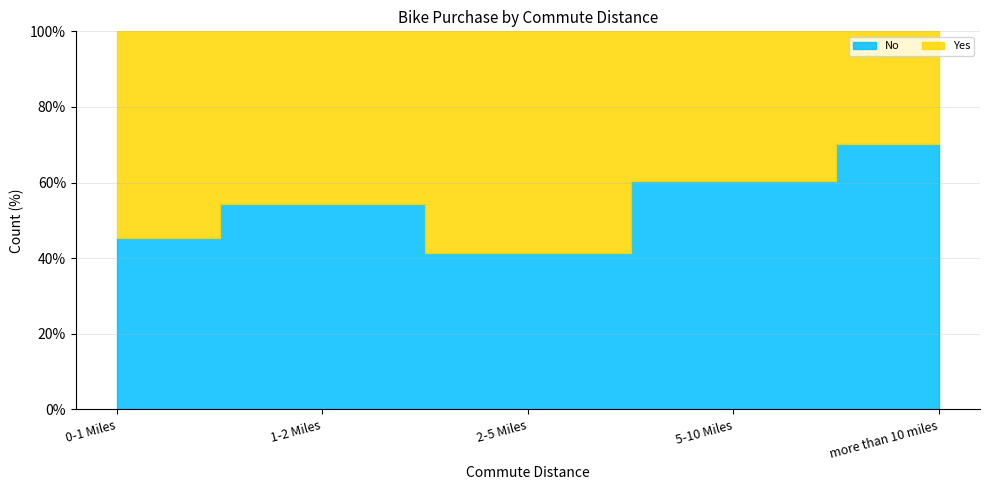

At which category does Yes reach its first local peak?

2-5 Miles